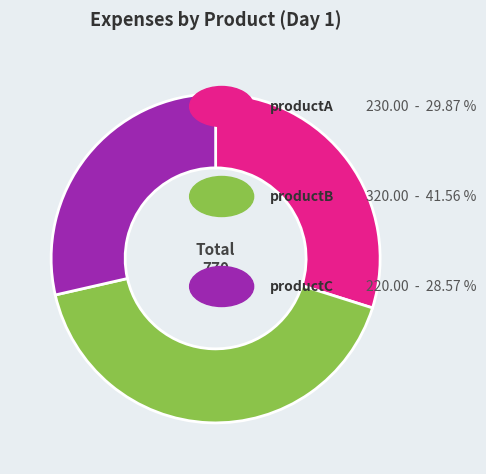

Is there a majority slice in this chart?

No